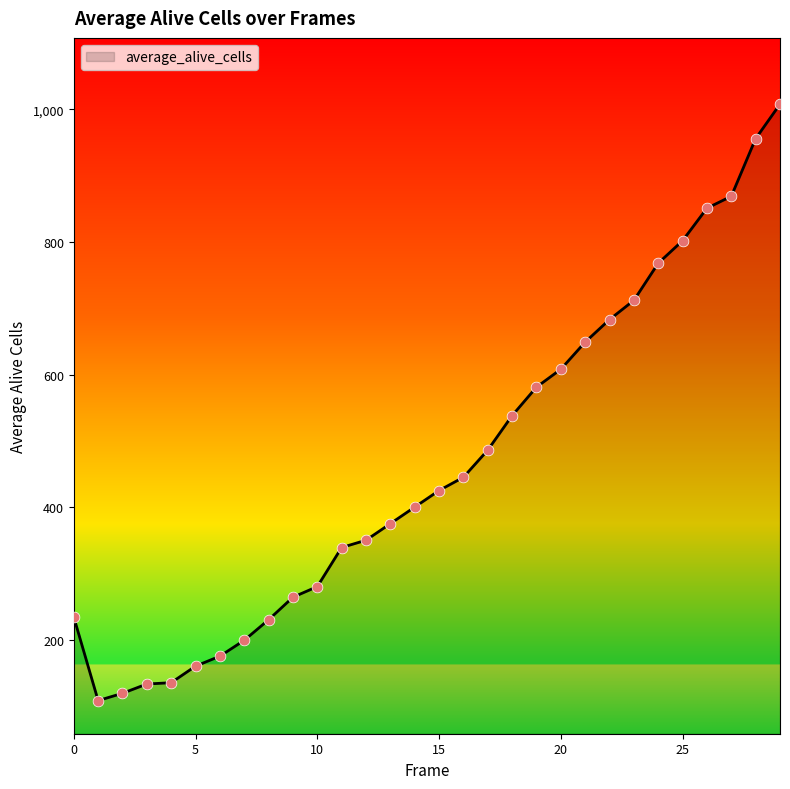

What is the difference between the maximum and minimum values?

900